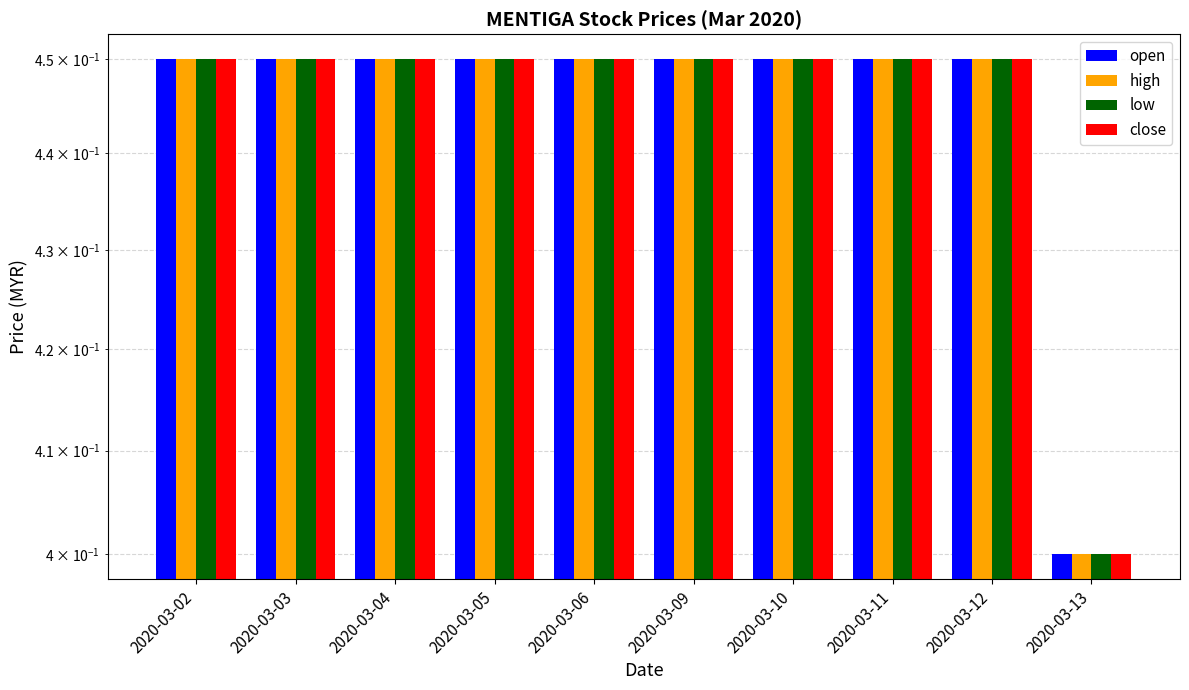

At how many categories does at least one series exceed 0?

10